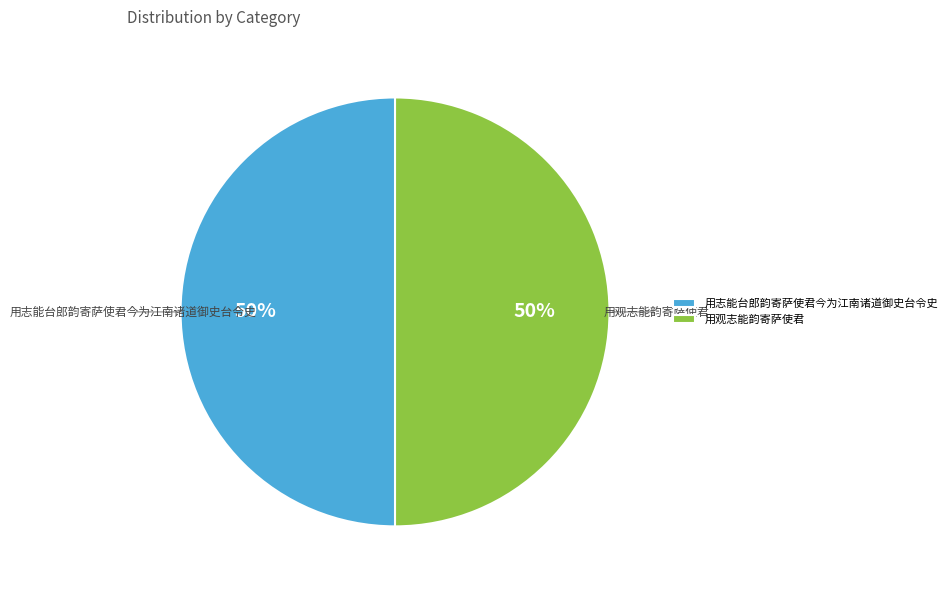

Is the sum of 用观志能韵寄萨使君 and 用志能台郎韵寄萨使君今为江南诸道御史台令史 greater than half?

Yes